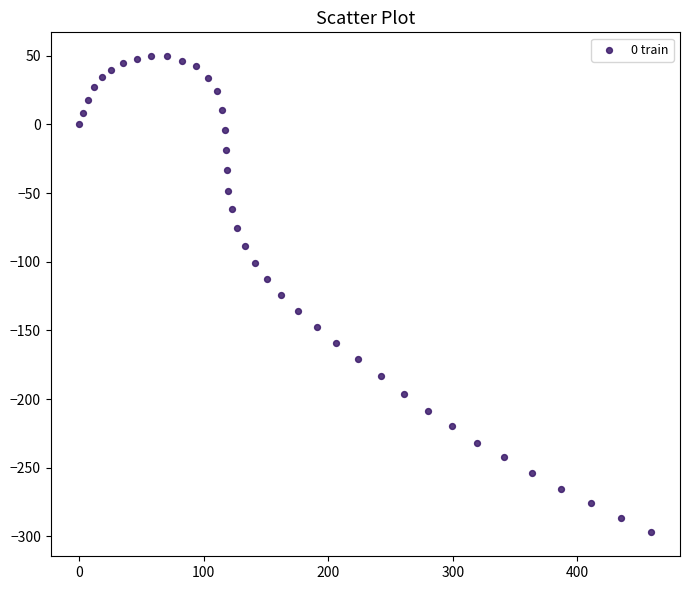

What is the range of X values (max minus min)?

459.4